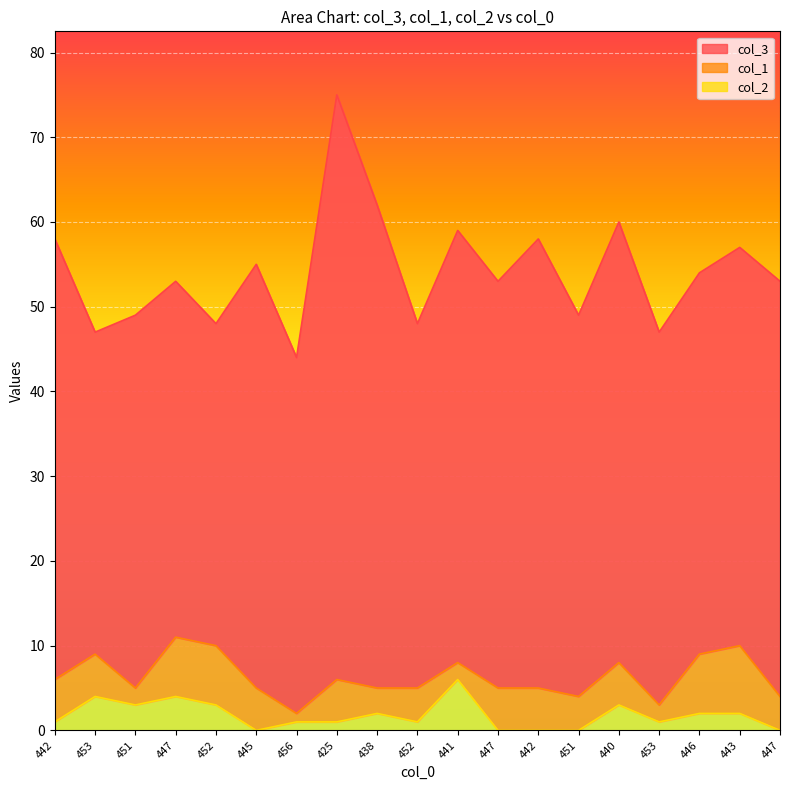

Reading left to right, transcribe all the data shown in this chart.

col_3: 442=52	453=38	451=44	447=42	452=38	445=50	456=42	425=69	438=57	452=43	441=51	447=48	442=53	451=45	440=52	453=44	446=45	443=47	447=49
col_1: 442=5	453=5	451=2	447=7	452=7	445=5	456=1	425=5	438=3	452=4	441=2	447=5	442=5	451=4	440=5	453=2	446=7	443=8	447=4
col_2: 442=1	453=4	451=3	447=4	452=3	445=0	456=1	425=1	438=2	452=1	441=6	447=0	442=0	451=0	440=3	453=1	446=2	443=2	447=0